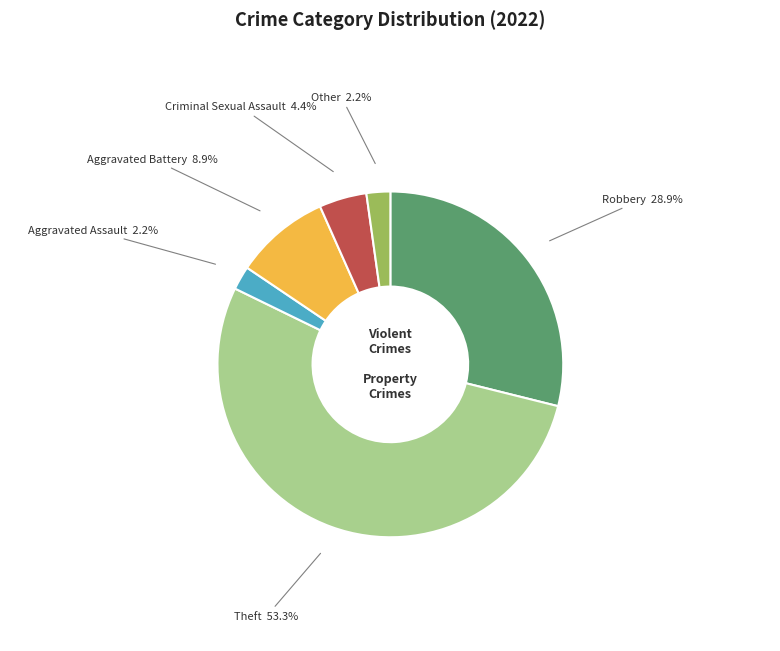

Is there any slice that represents more than half of the pie?

Yes